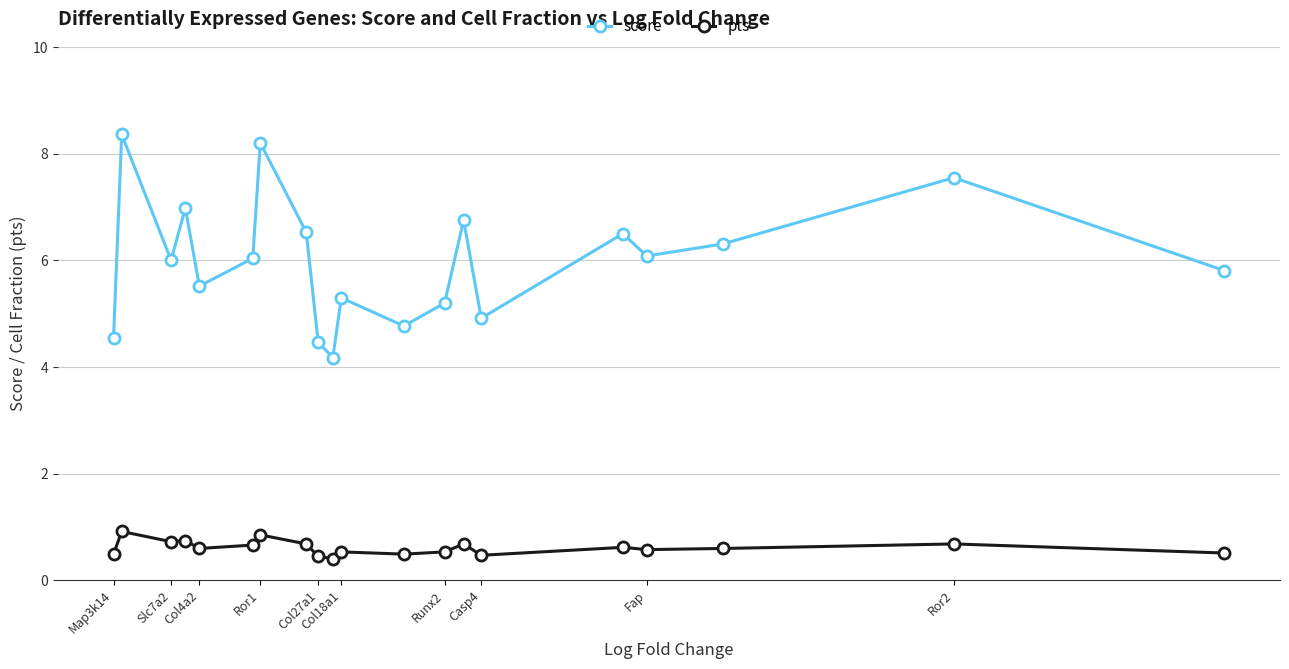

True or false: score and pts intersect in this chart.

False